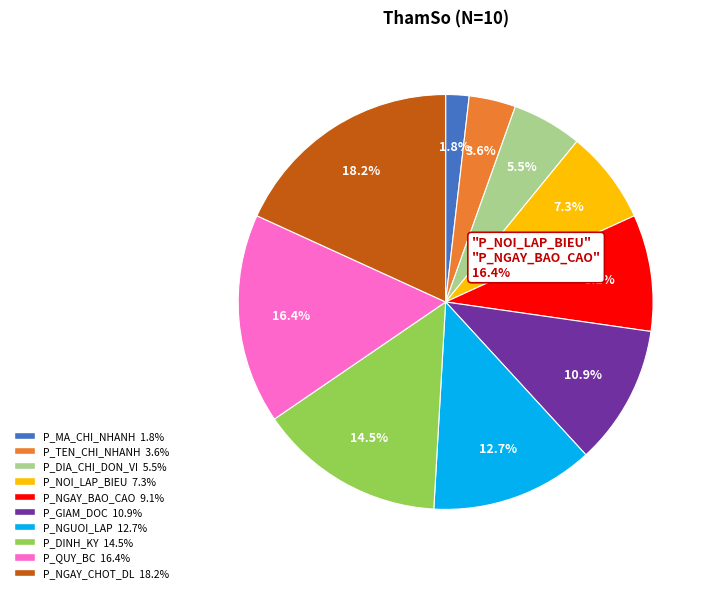

How many segments does this pie chart have?

10